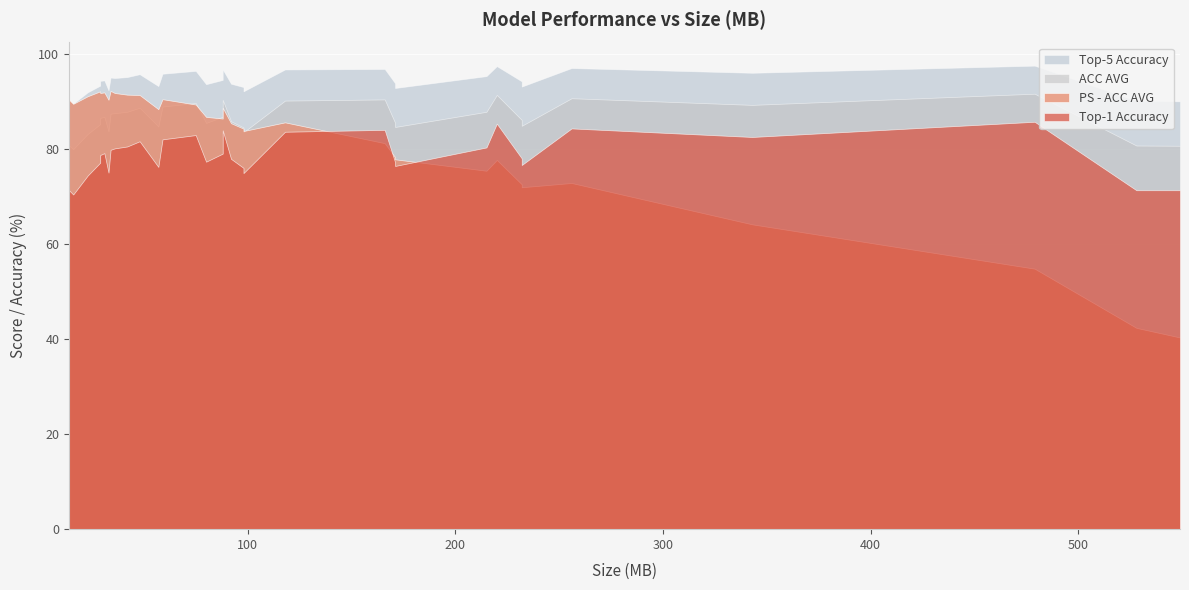

What is the minimum value for Top-5 Accuracy?

89.5